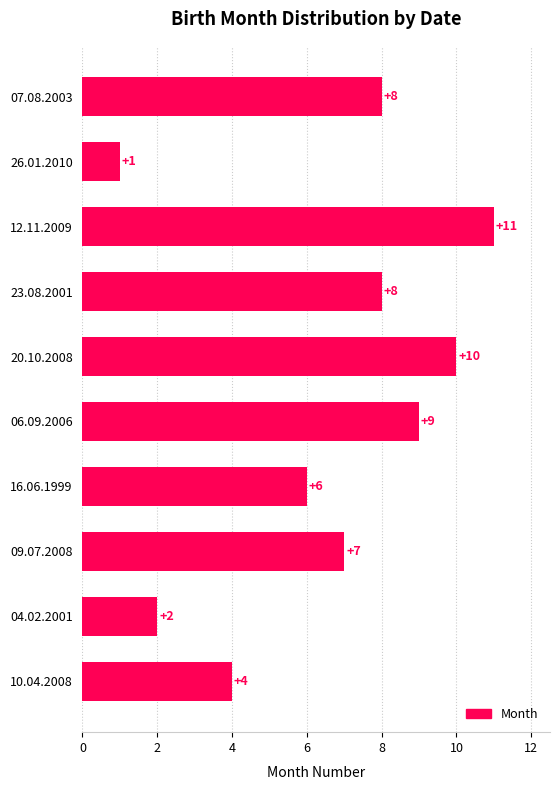

Is it true that the value at 06.09.2006 is 4?

False